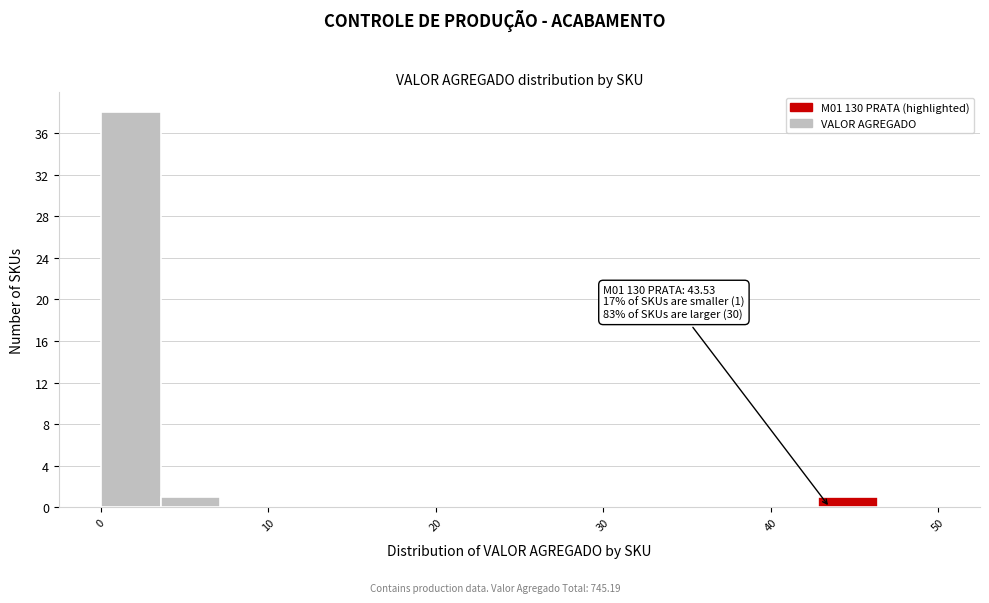

Around what value on the x-axis is the tallest bar? Give the approximate position of its centre, as read against the axis.

2